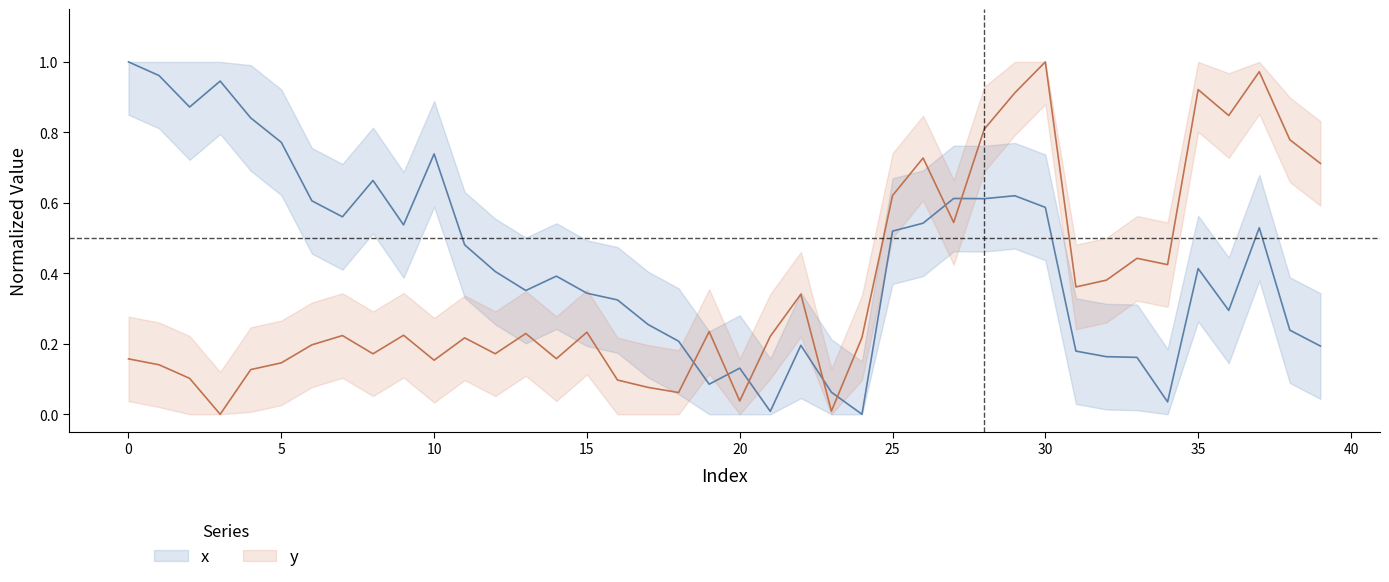

True or false: y has more than 1 interior local peaks.

True